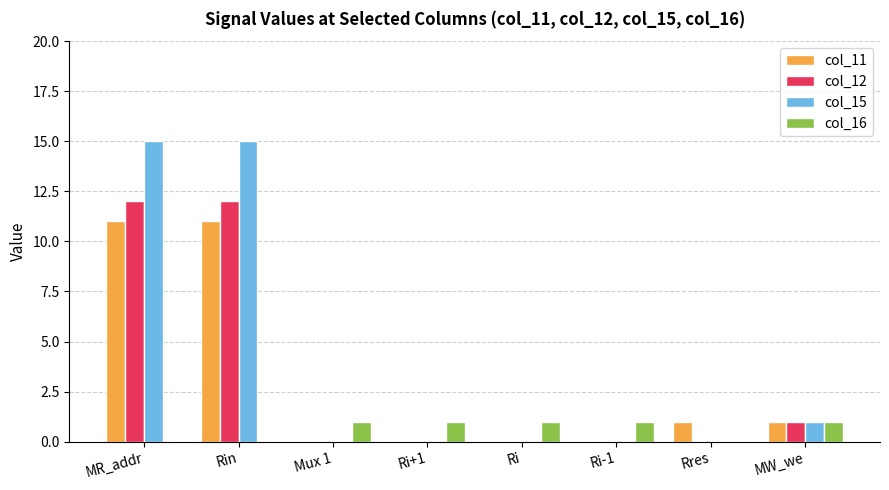

What is the sum of all col_16 values?

5